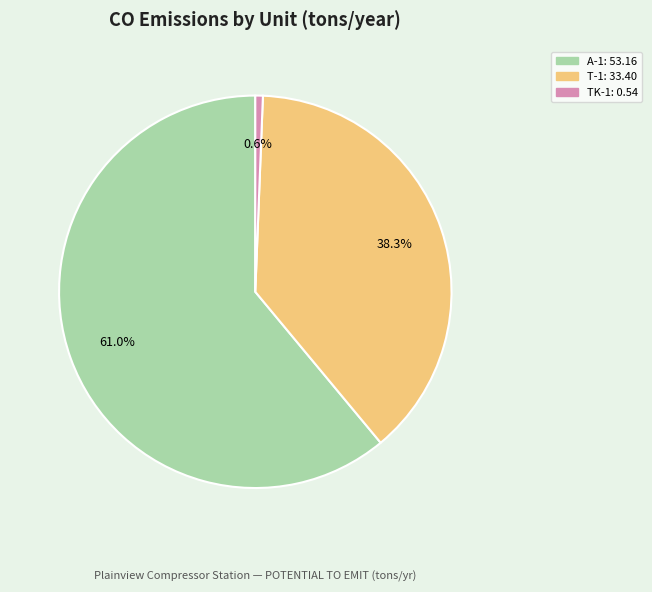

To the nearest percent, what is the difference between the largest and smallest slice percentages?

60%